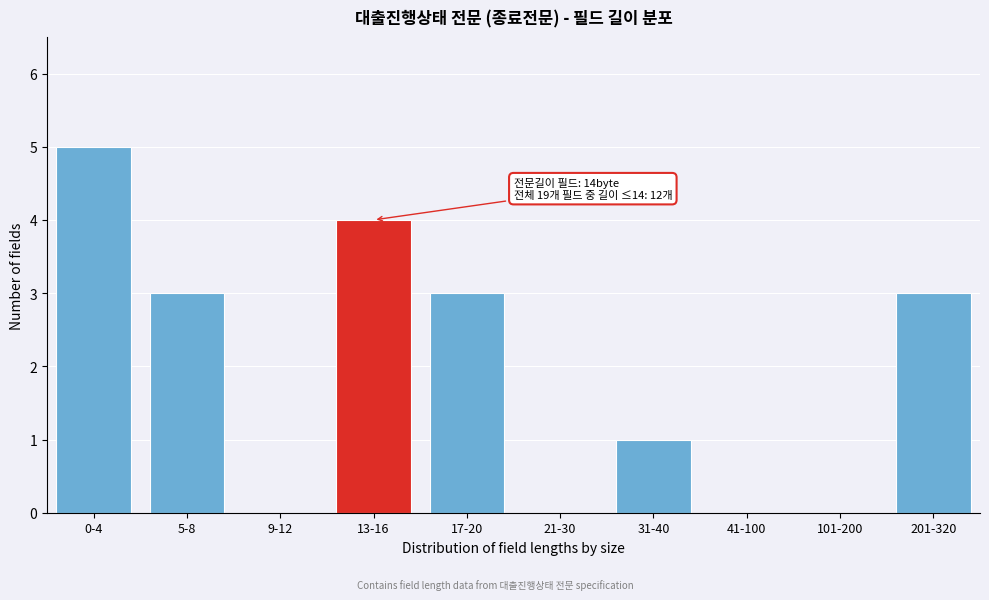

Reading right to left, what are all the values shown in this chart?

201-320=3	101-200=0	41-100=0	31-40=1	21-30=0	17-20=3	13-16=4	9-12=0	5-8=3	0-4=5